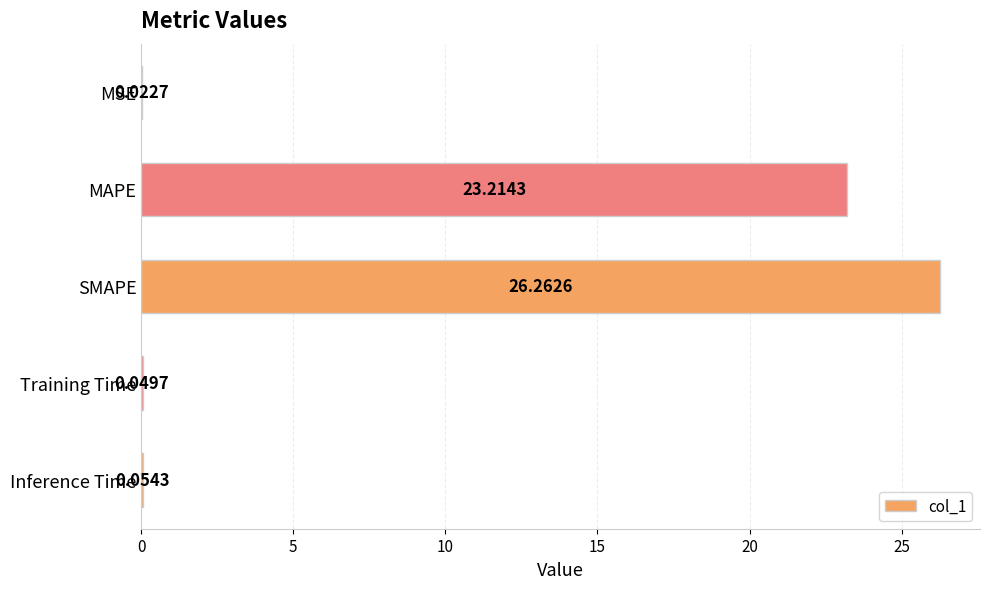

Which category has the highest value across all series?

SMAPE